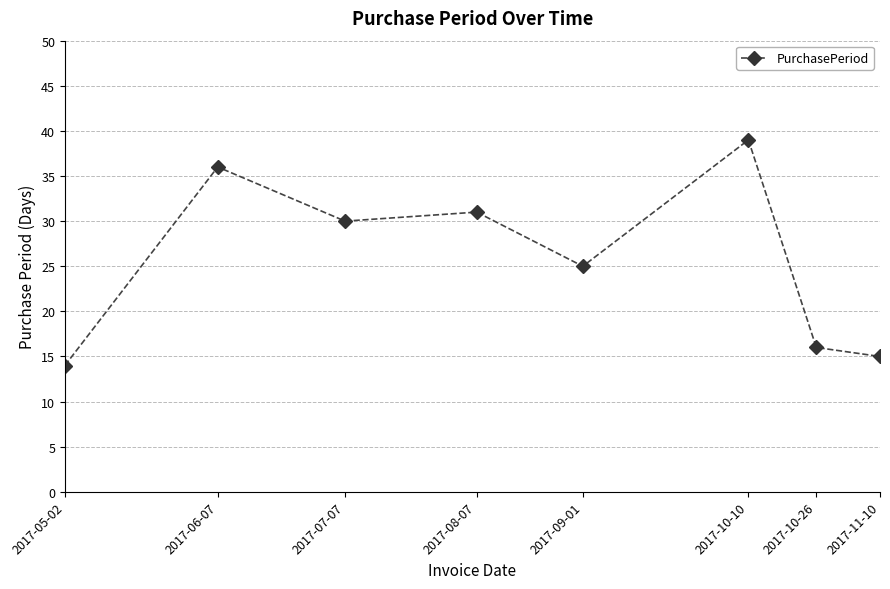

Between 2017-09-01 and 2017-08-07, which is larger?

2017-08-07